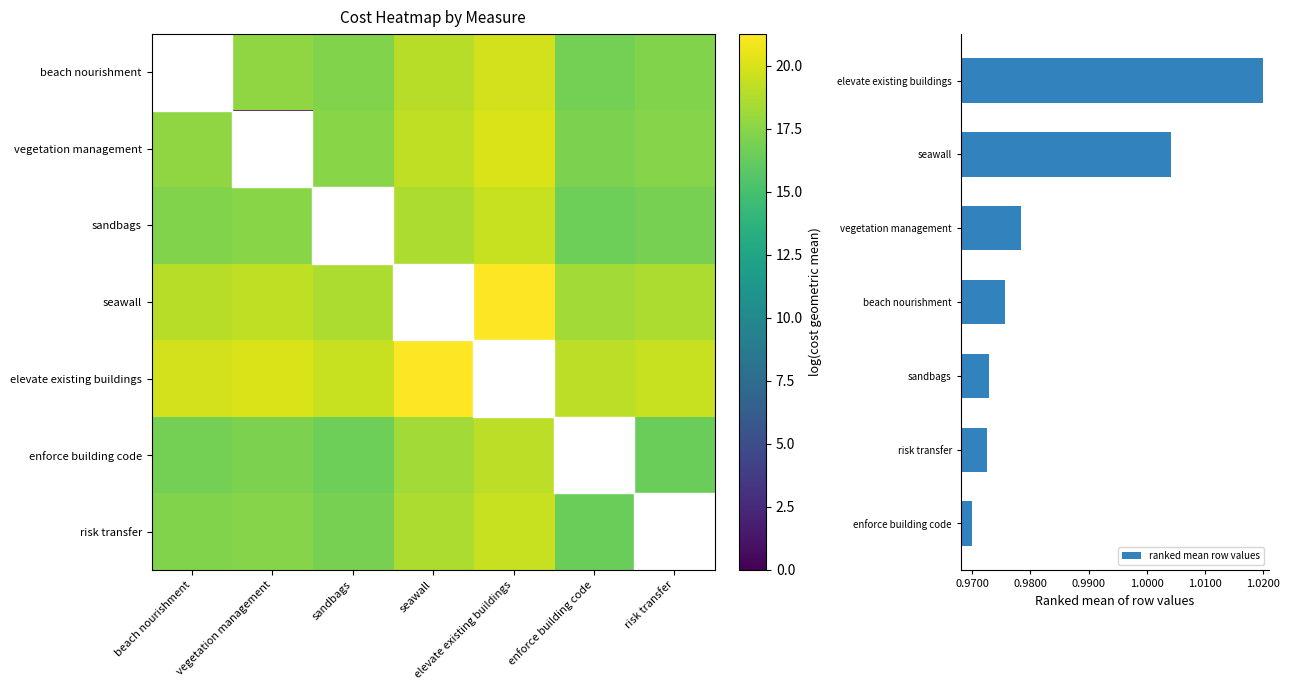

At which label does ranked mean row values reach its peak?

elevate existing buildings